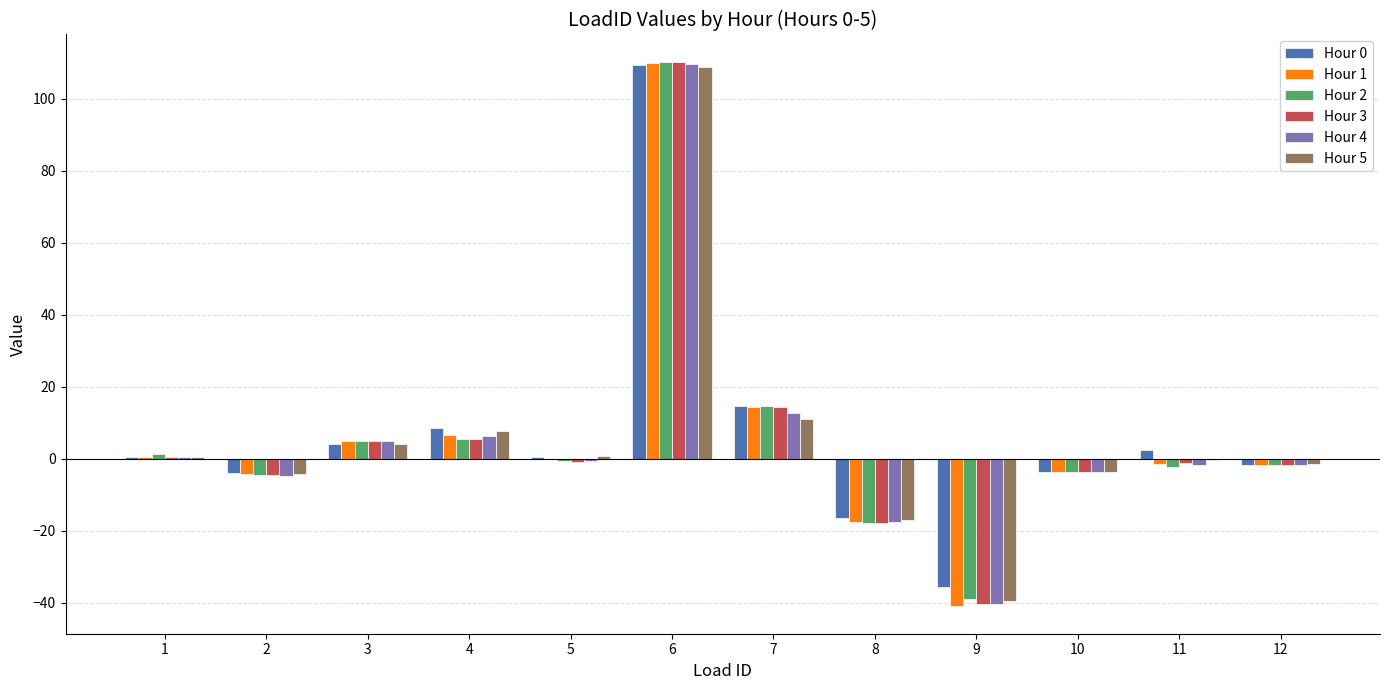

At which category is the sum across all series the highest?

6